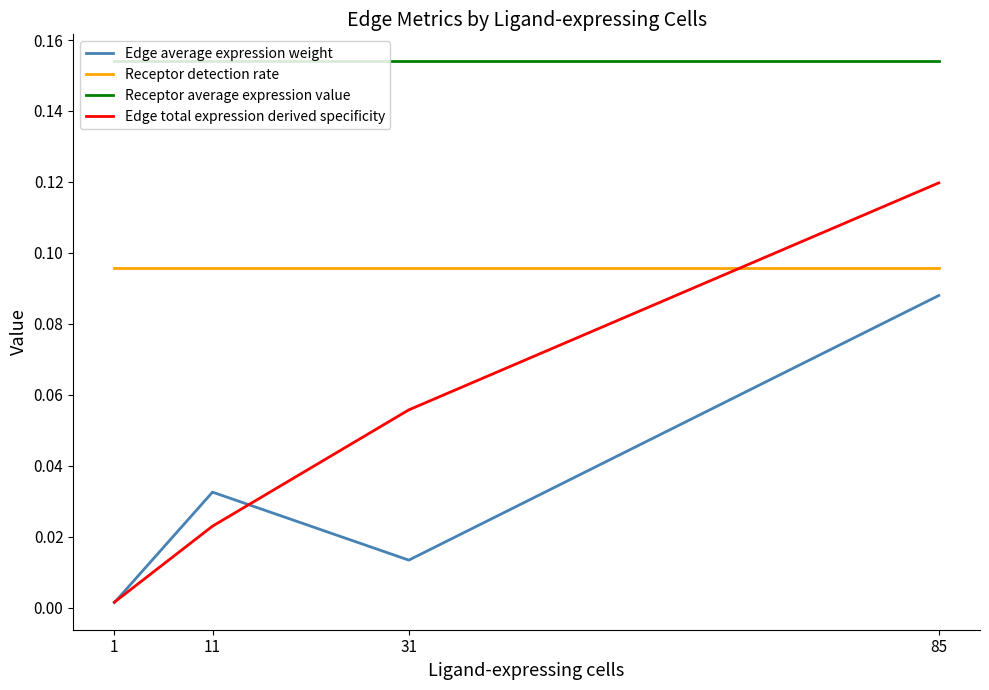

The value of Edge total expression derived specificity at 1 is 0.0. True or false?

True